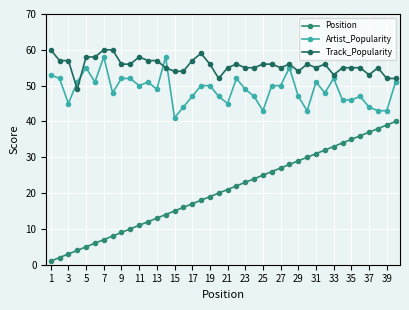

Which series has the largest range (max minus min)?

Position